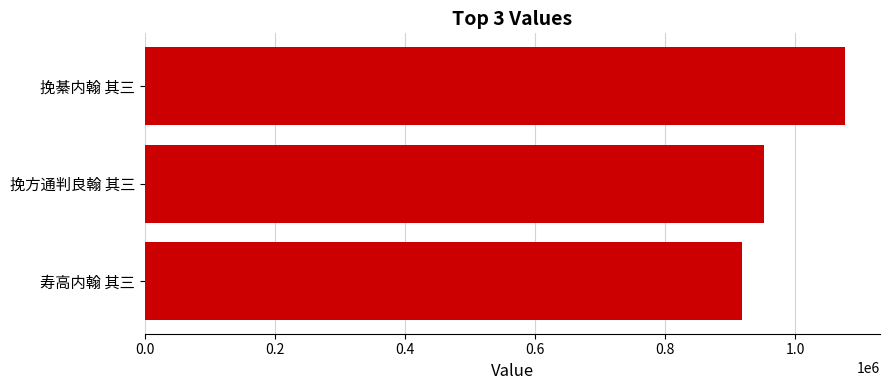

What is the change in value from 挽綦内翰 其三 to 挽方通判良翰 其三?

-124828